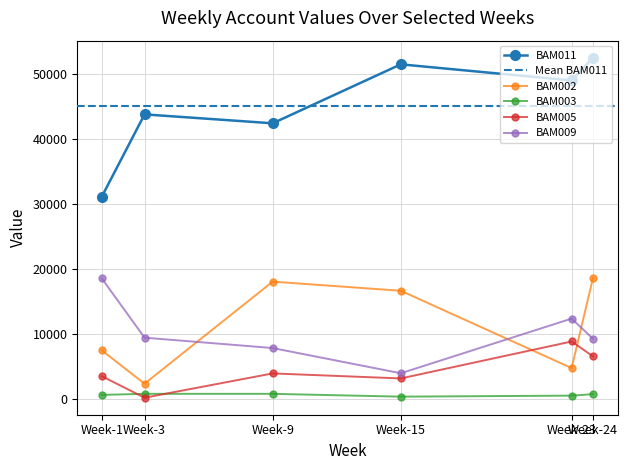

What is the difference between the maximum and minimum values in the BAM009 series?

14600.0